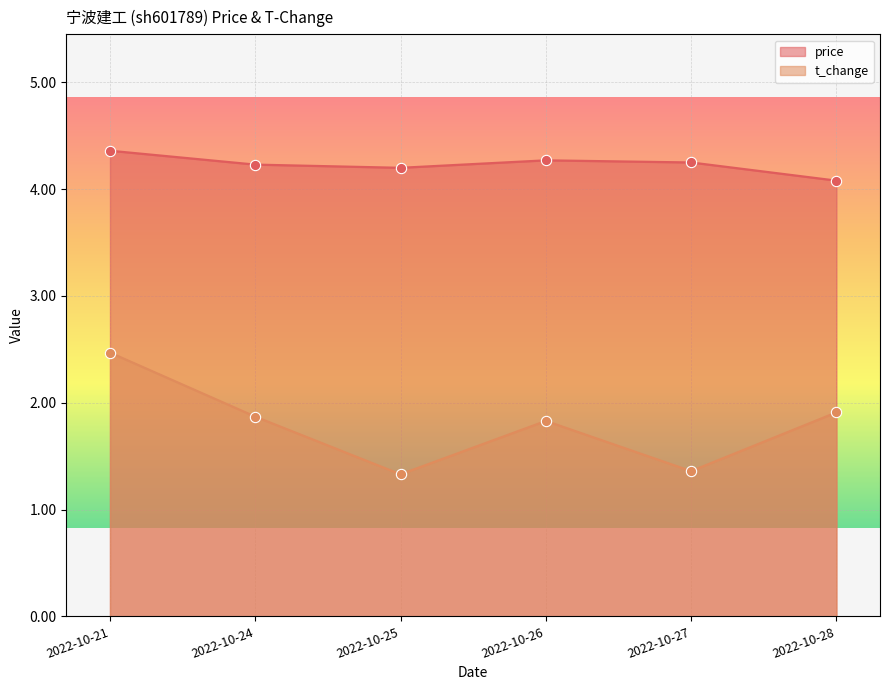

Which series has the largest total across all categories?

price